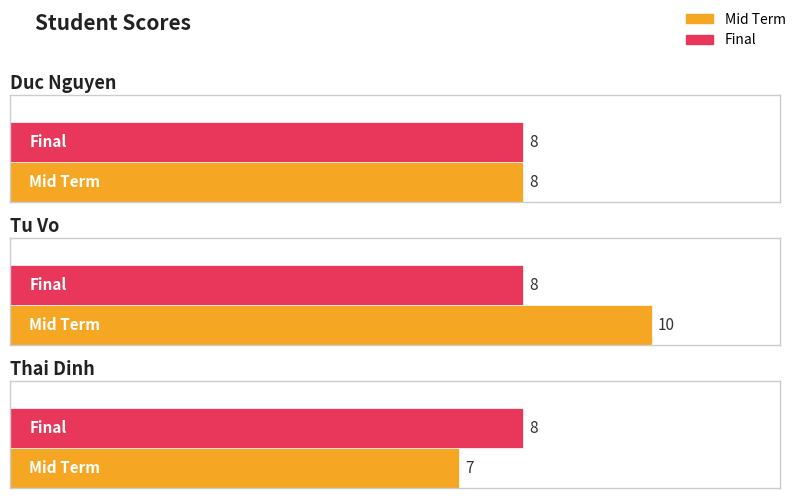

Reading left to right, transcribe all the data shown in this chart.

Mid Term: 8	10	7
Final: 8	8	8